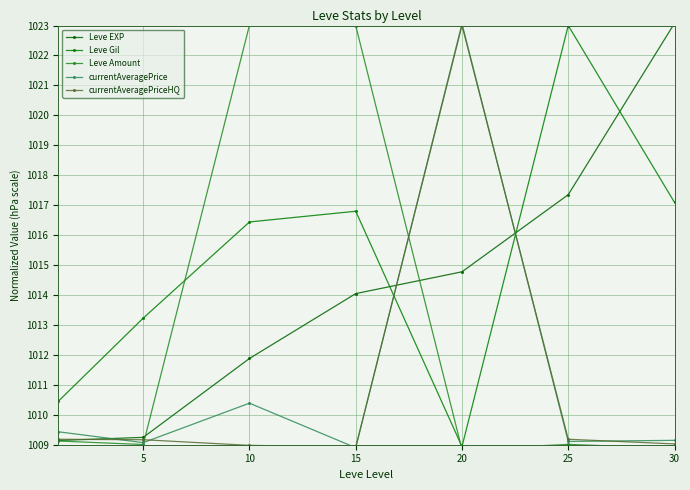

True or false: Leve EXP has a value of 1009.1 at 0.

True